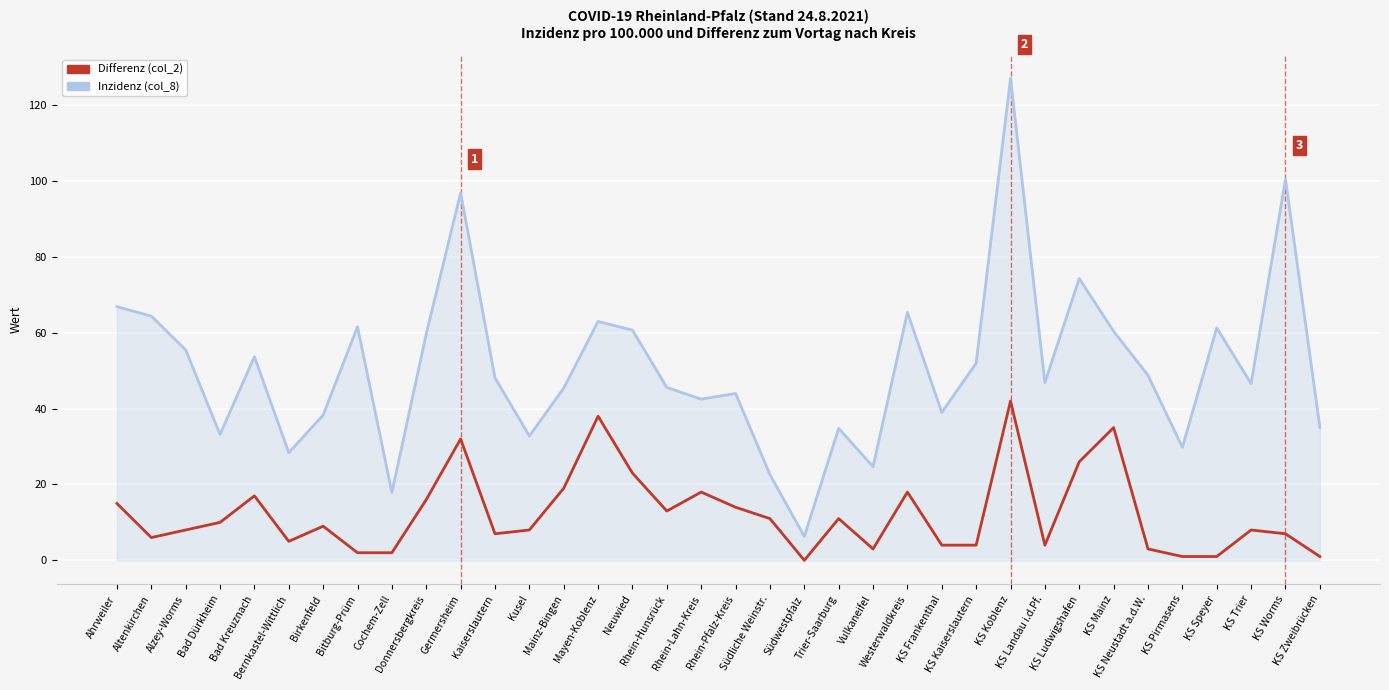

At which label does Inzidenz (col_8) first exceed 48?

Ahrweiler